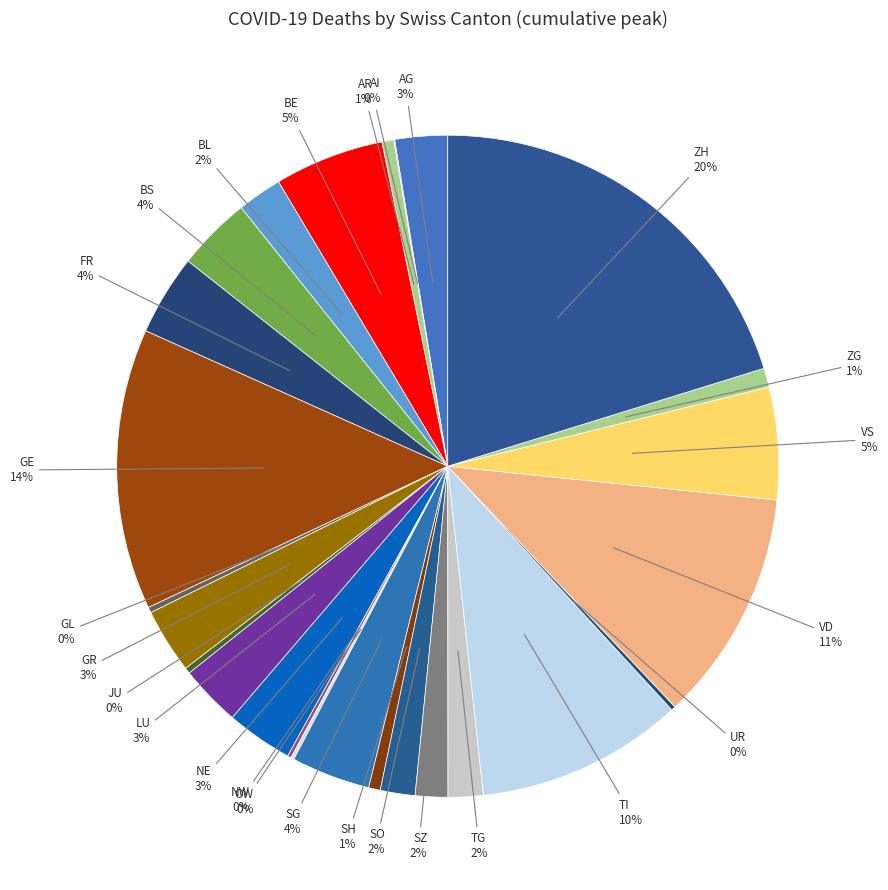

Is there a majority slice in this chart?

No